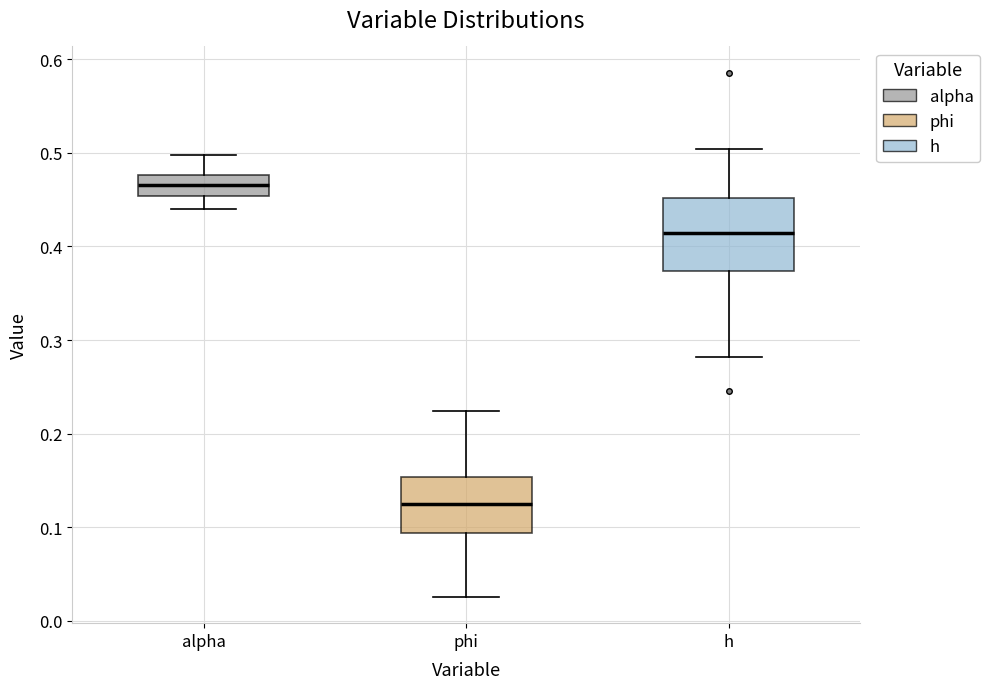

Reading left to right, transcribe this box plot: for each box, give where its median line is, the range the box spans, and where its two whiskers end, as read against the y-axis. The values are not printed on the chart, so give them approximately, as read against the axis.

alpha: median 0.47, box 0.45 to 0.48, whiskers 0.44 to 0.50
phi: median 0.12, box 0.09 to 0.15, whiskers 0.03 to 0.22
h: median 0.41, box 0.37 to 0.45, whiskers 0.28 to 0.50